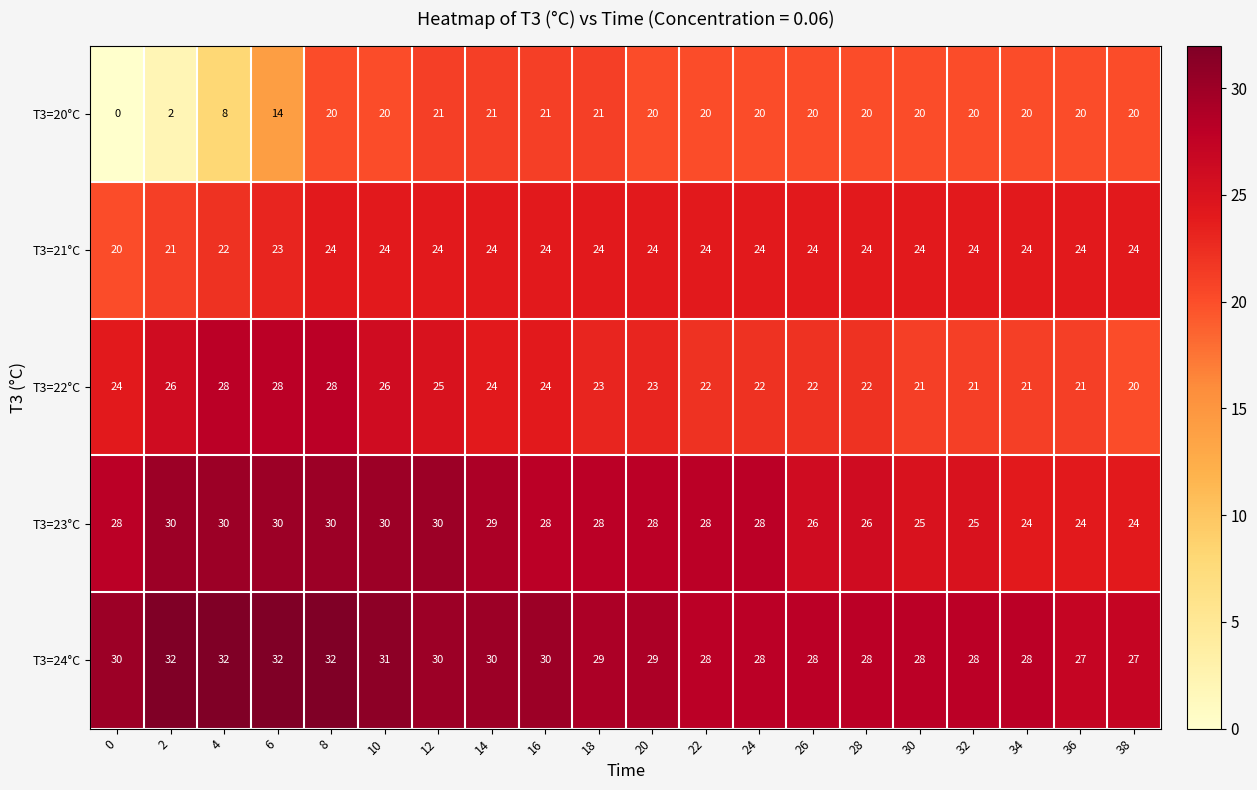

True or false: T3=22°C has a value of 24 at 0.

True